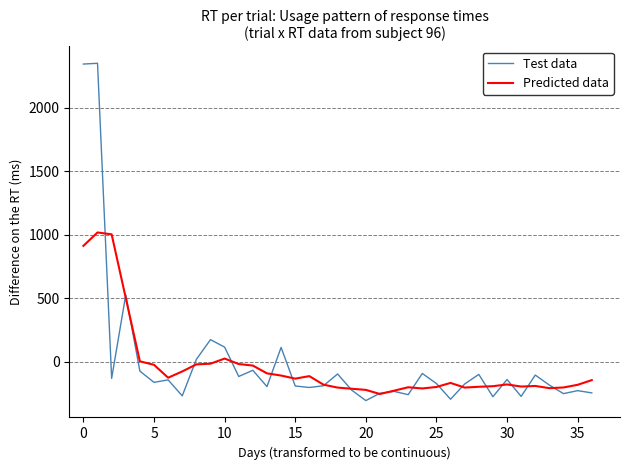

Which series has the widest spread of values?

Test data